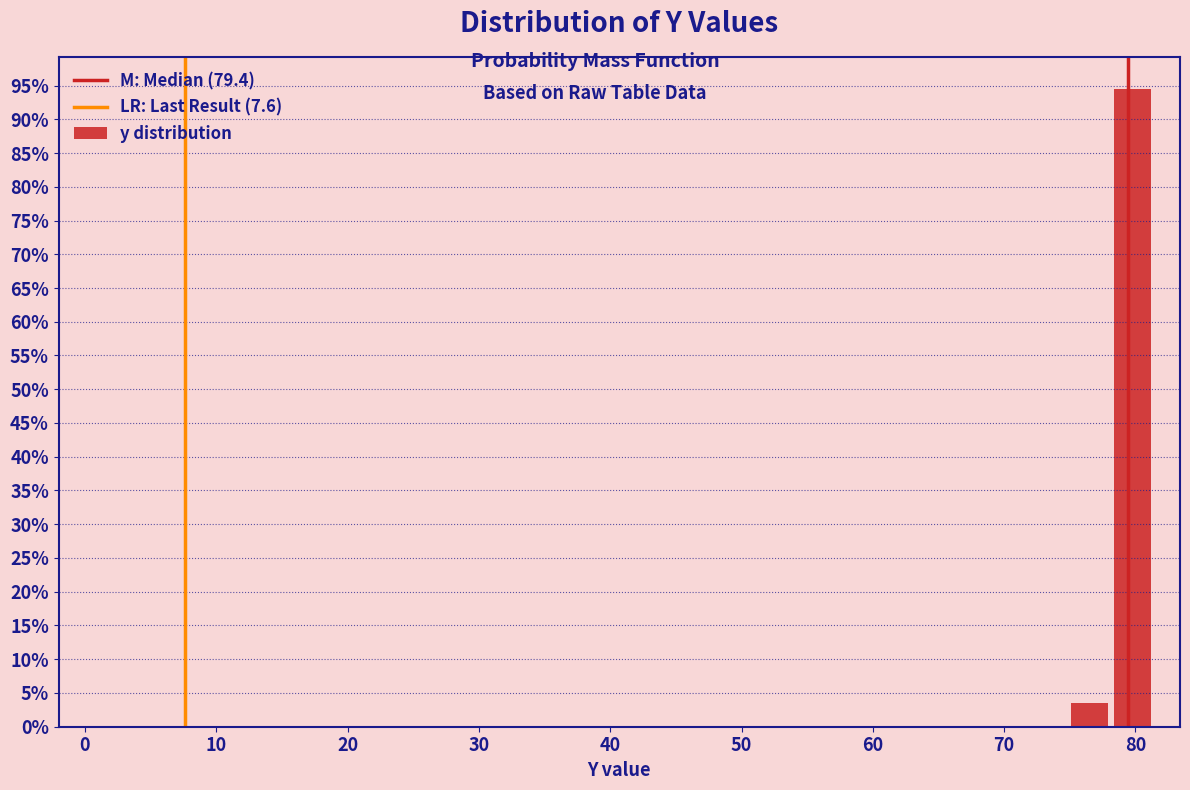

Read against the x-axis, roughly where is the centre of the tallest bar?

80